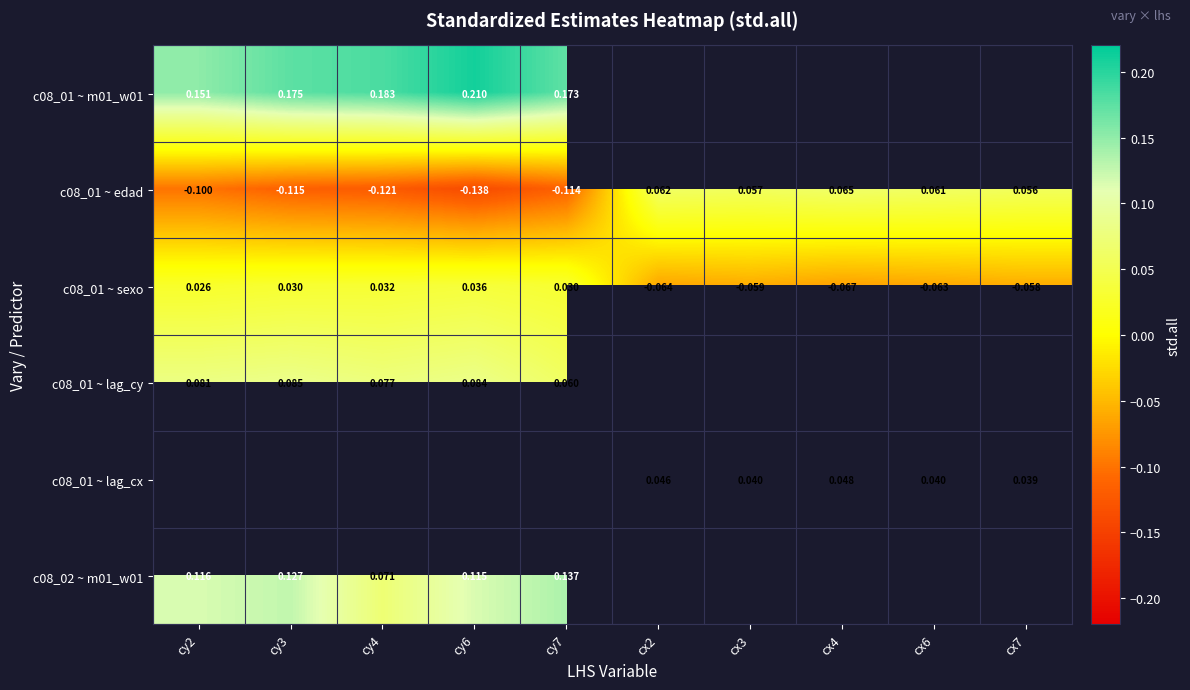

Is the value of c08_01 ~ edad at cy7 greater than the value of c08_01 ~ lag_cx at cx4?

No